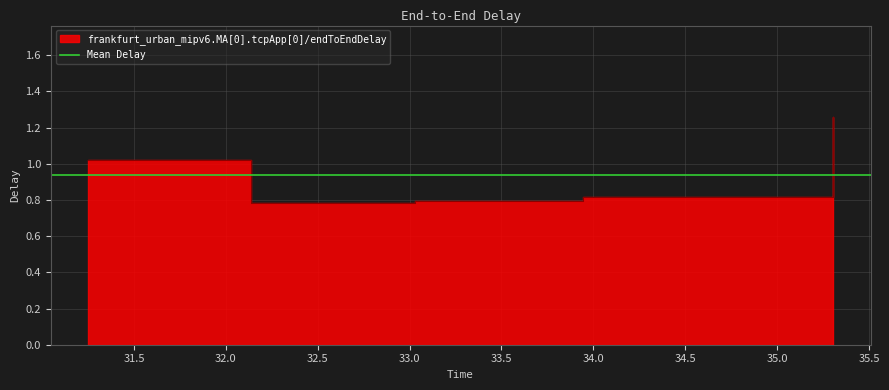

List the labels in order of value, largest first.

35.306036460289, 31.250009478842, 33.946116955905, 33.029655792874, 32.13420701481